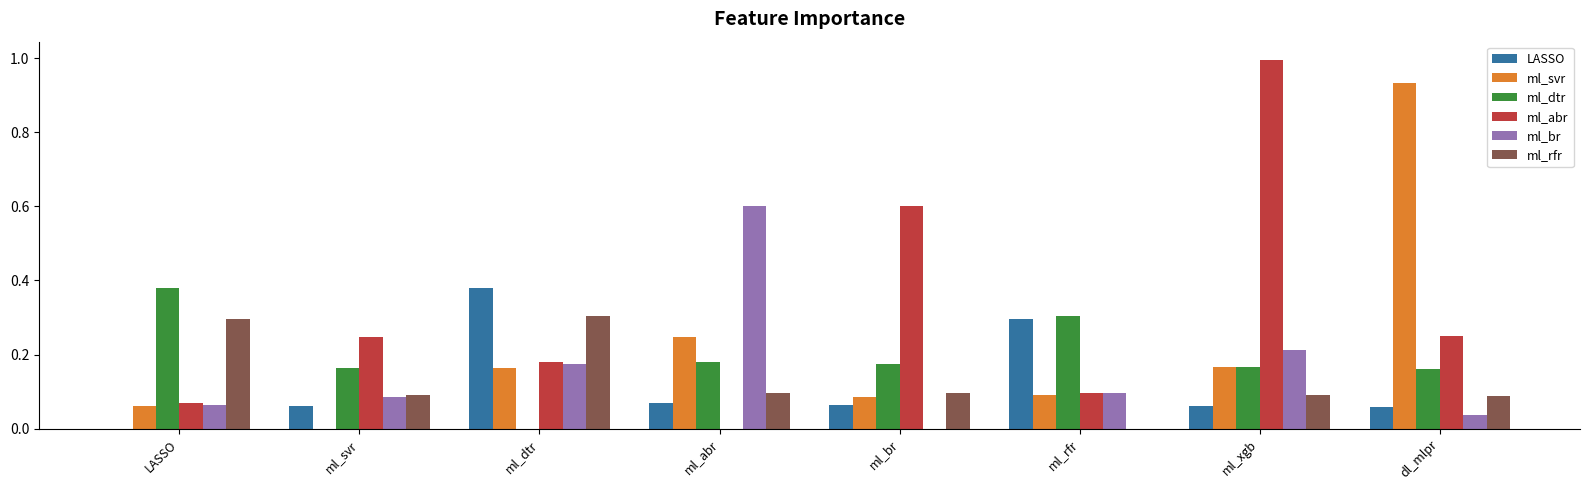

At which category is the sum across all series the highest?

ml_xgb